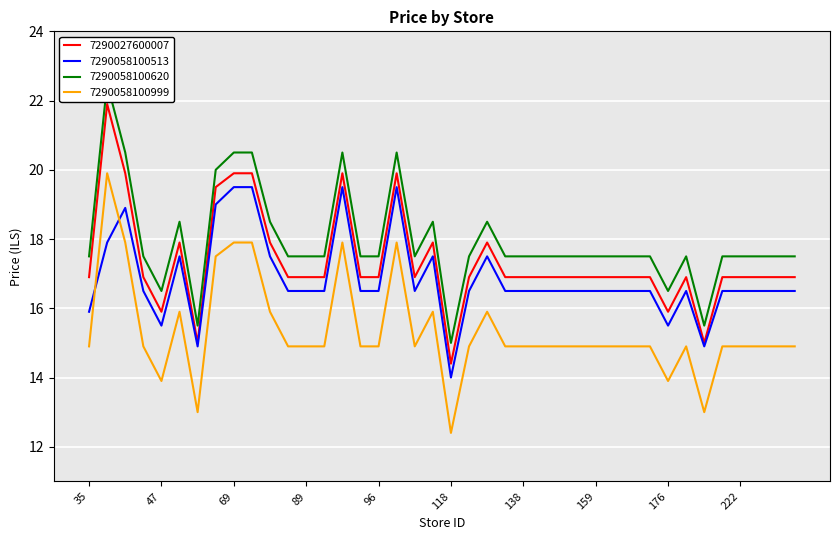

At 173, list the series in order from smallest to largest.

7290058100999, 7290058100513, 7290027600007, 7290058100620